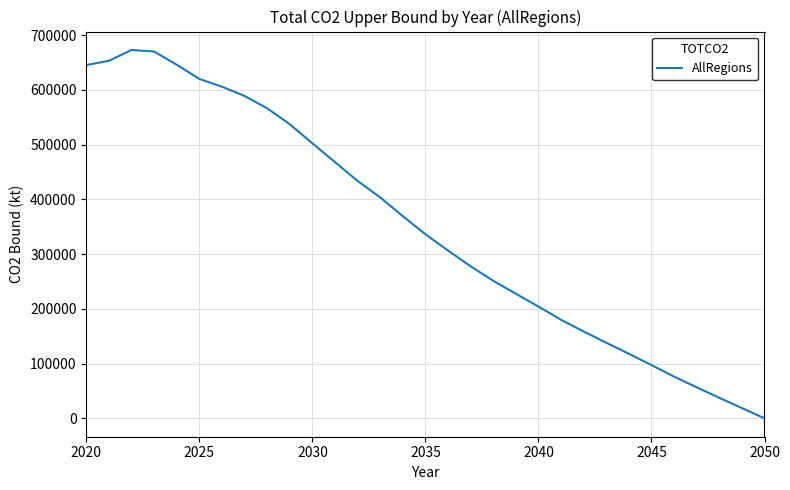

What is the sum of all values?

10866782.9